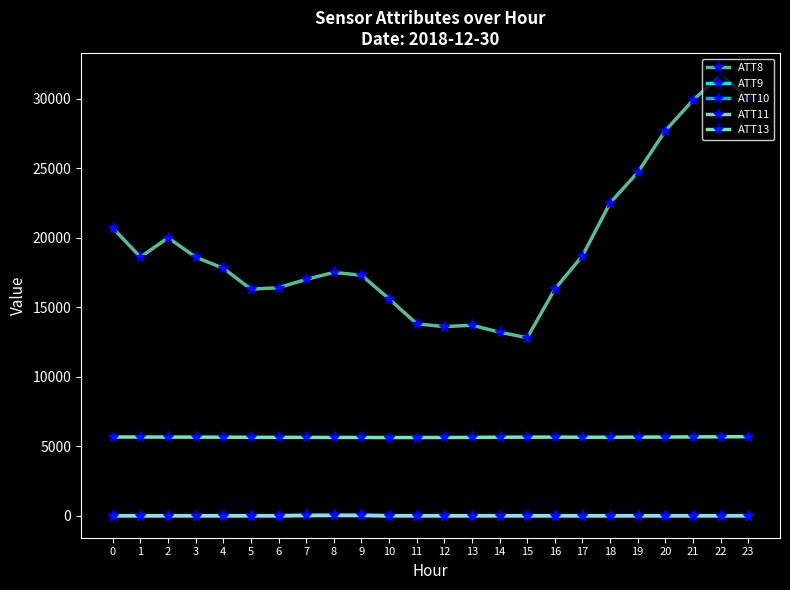

Is this an area chart (filled region under the line)?

No